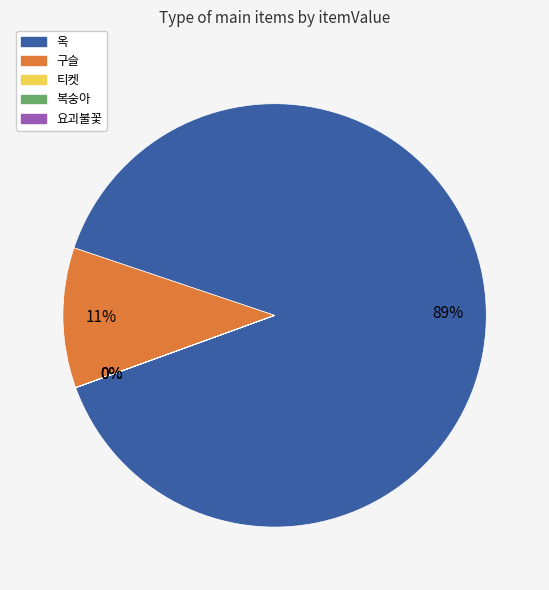

Which category accounts for the majority?

옥